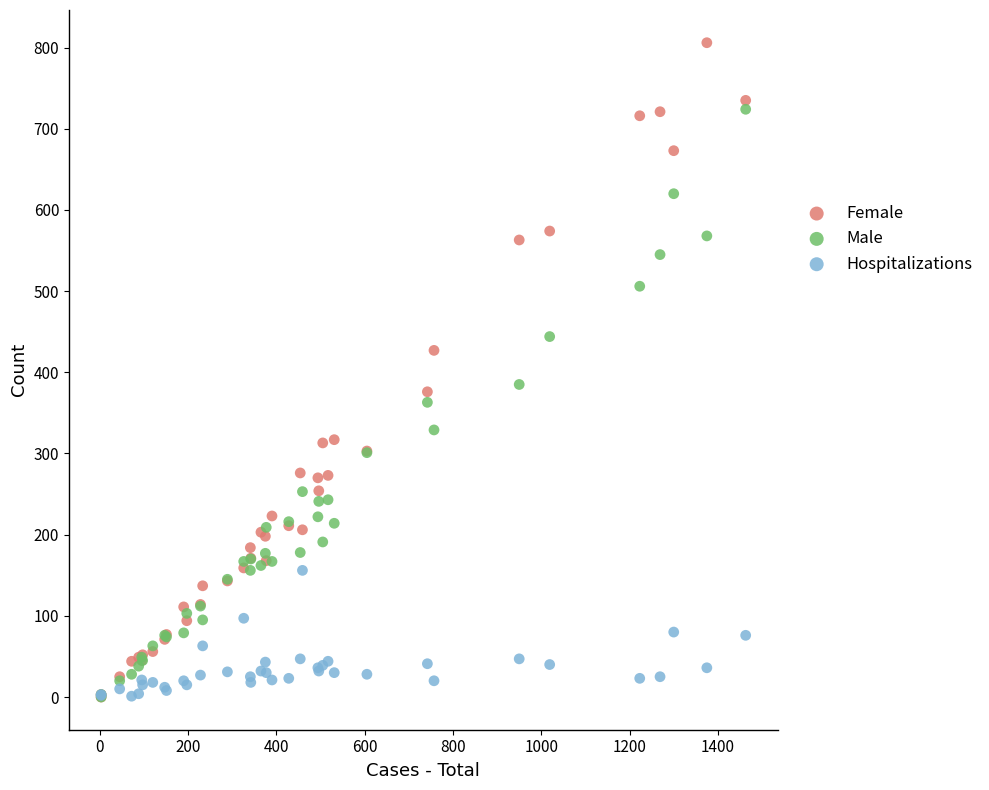

What are all the series names shown in the legend?

Female, Male, Hospitalizations